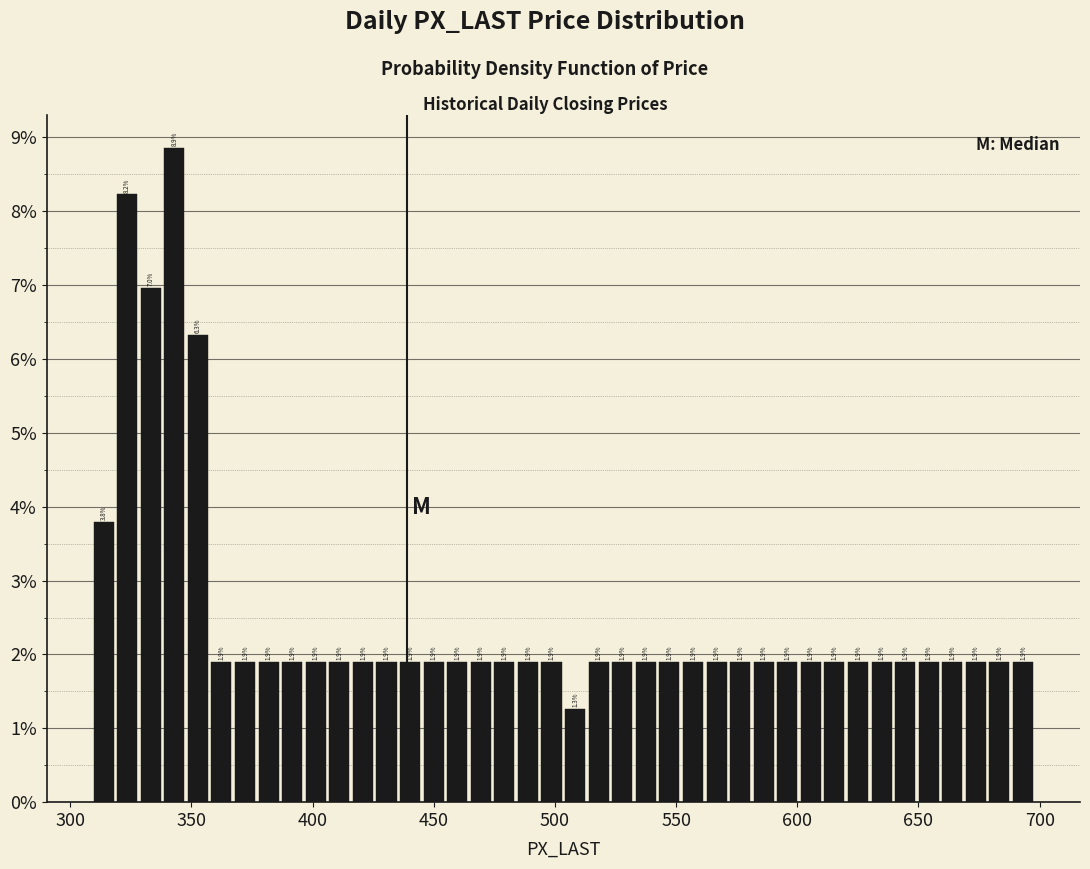

Read against the x-axis, roughly where is the centre of the tallest bar?

345